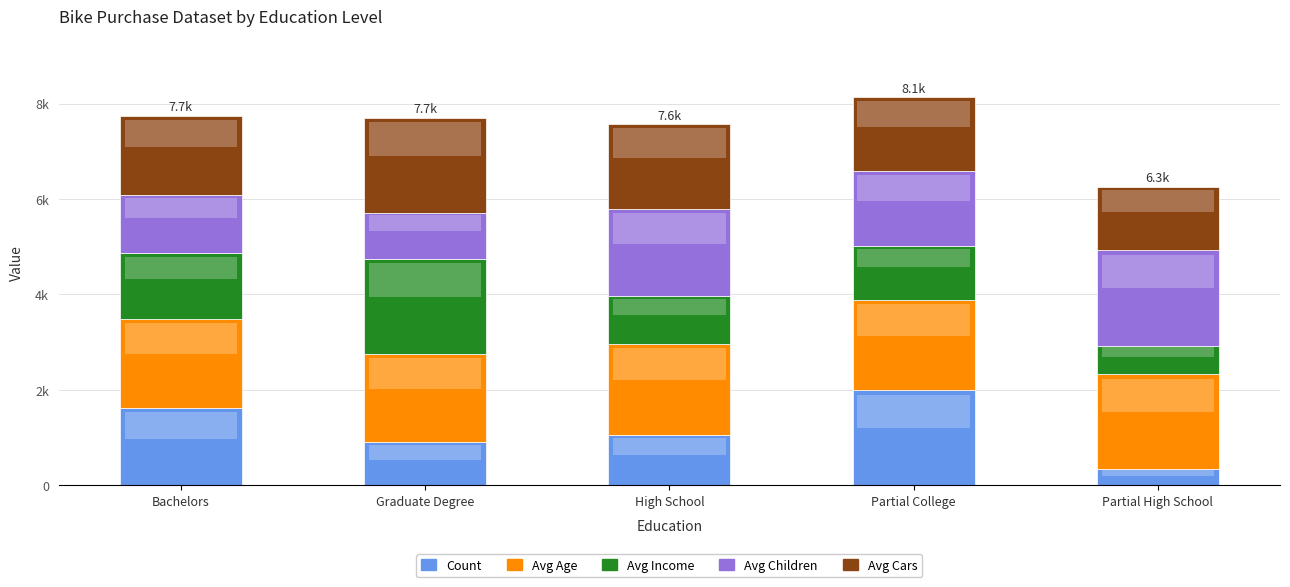

At Graduate Degree, list the series in order from largest to smallest.

Avg Income, Avg Cars, Avg Age, Avg Children, Count